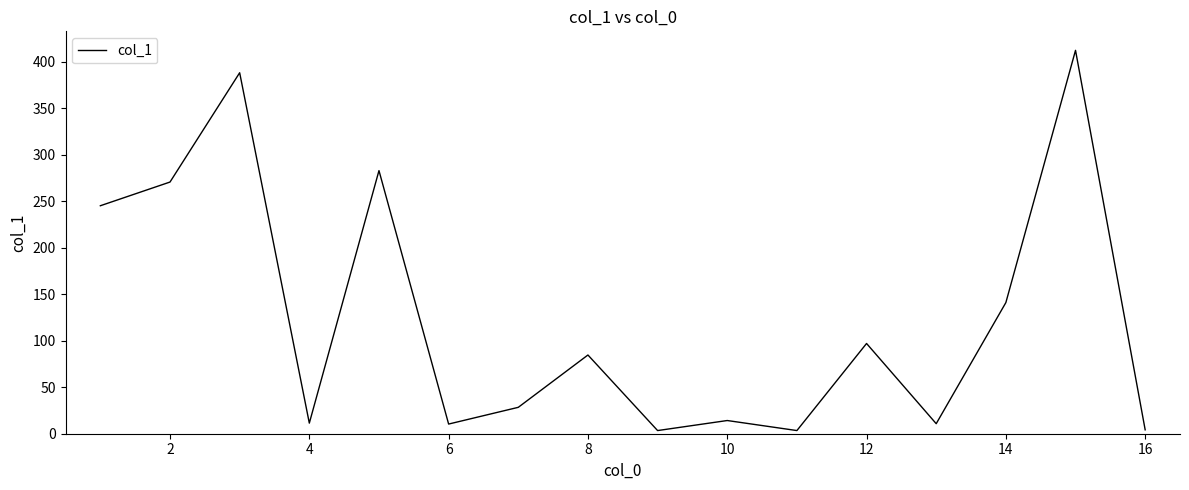

What is the difference between the maximum and minimum values?

409.1